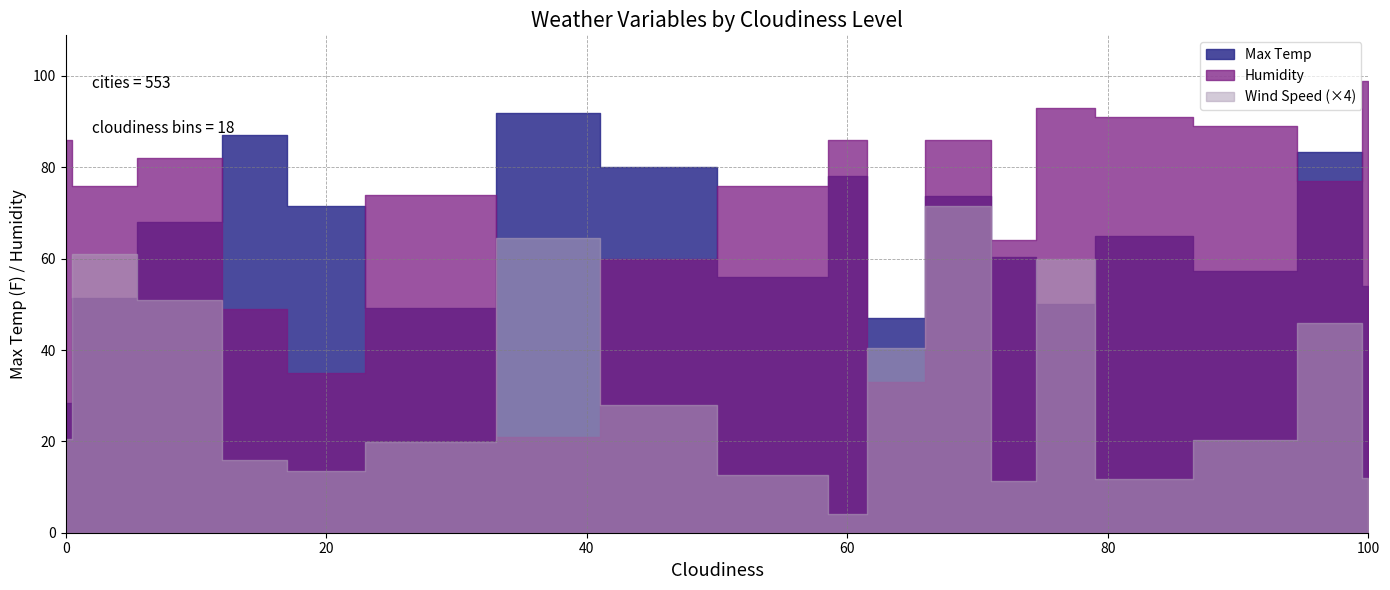

At which category does Max Temp reach its first local peak?

14